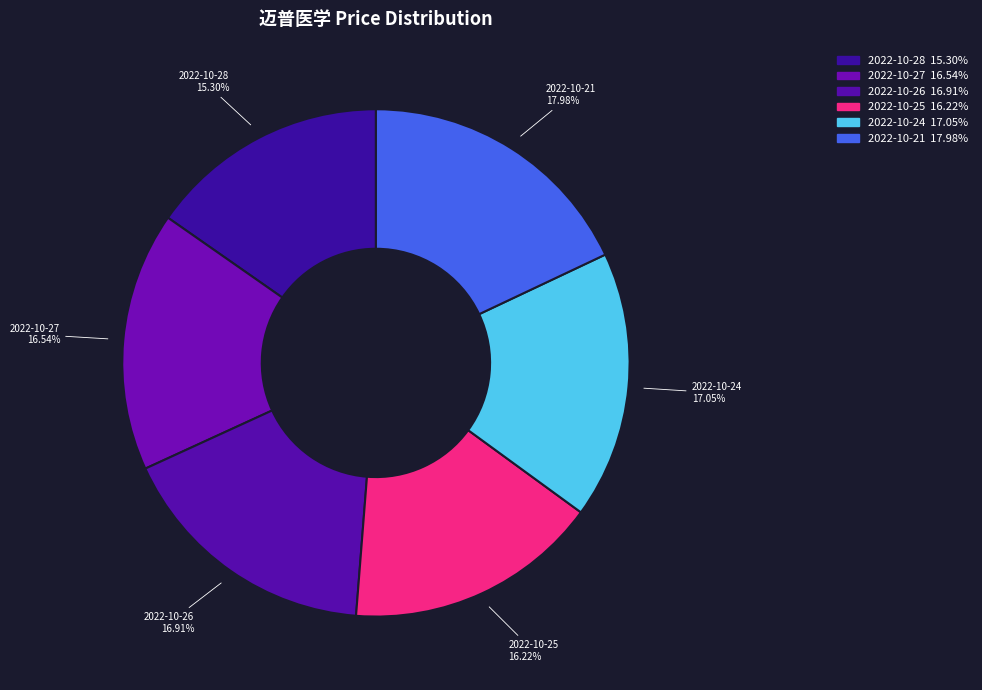

To the nearest percent, what percentage of the pie is 2022-10-27?

17%